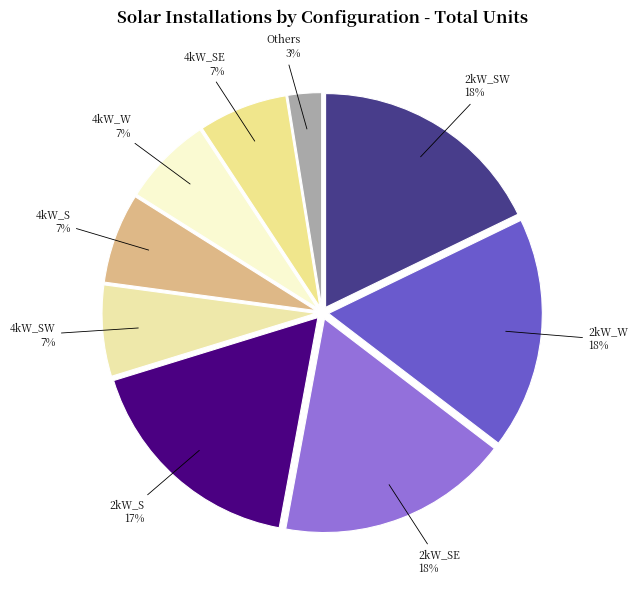

What percentage is the 2kW_S slice, to the nearest percent?

17%